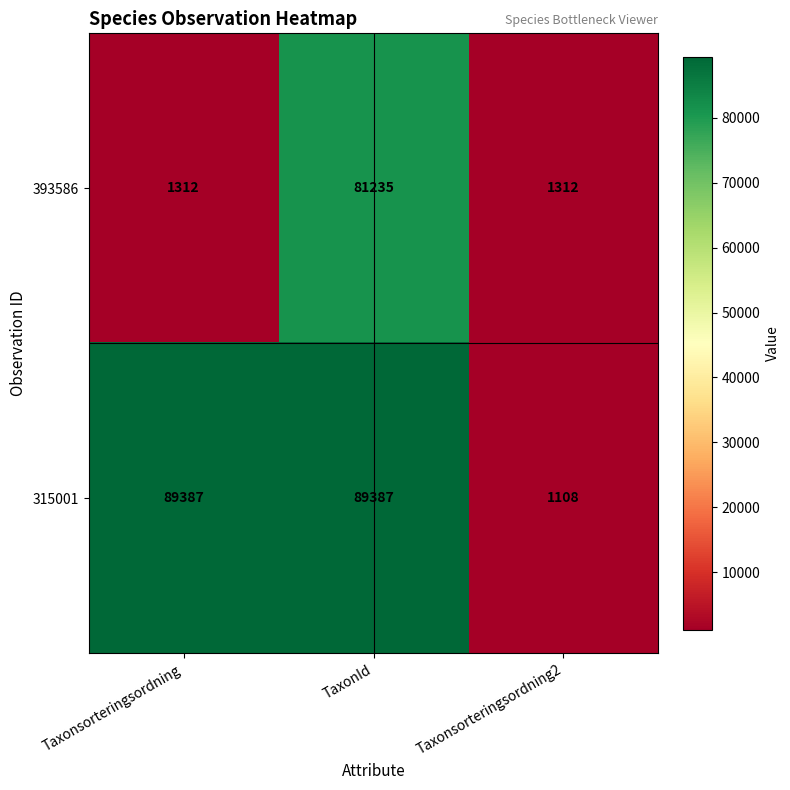

True or false: 315001 has a value of 55854 at Taxonsorteringsordning.

False